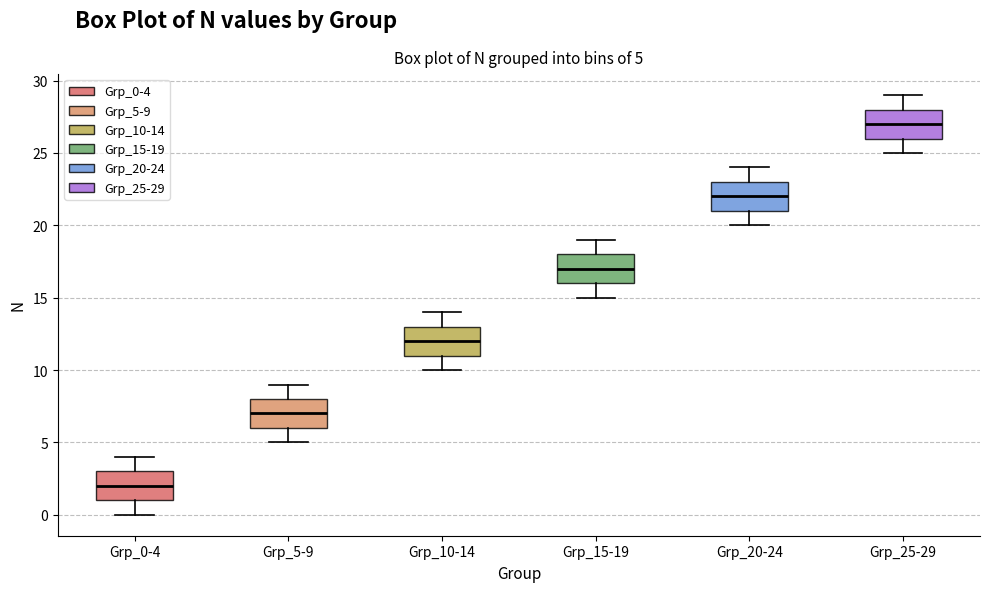

Which box's median line is the lowest?

Grp_0-4